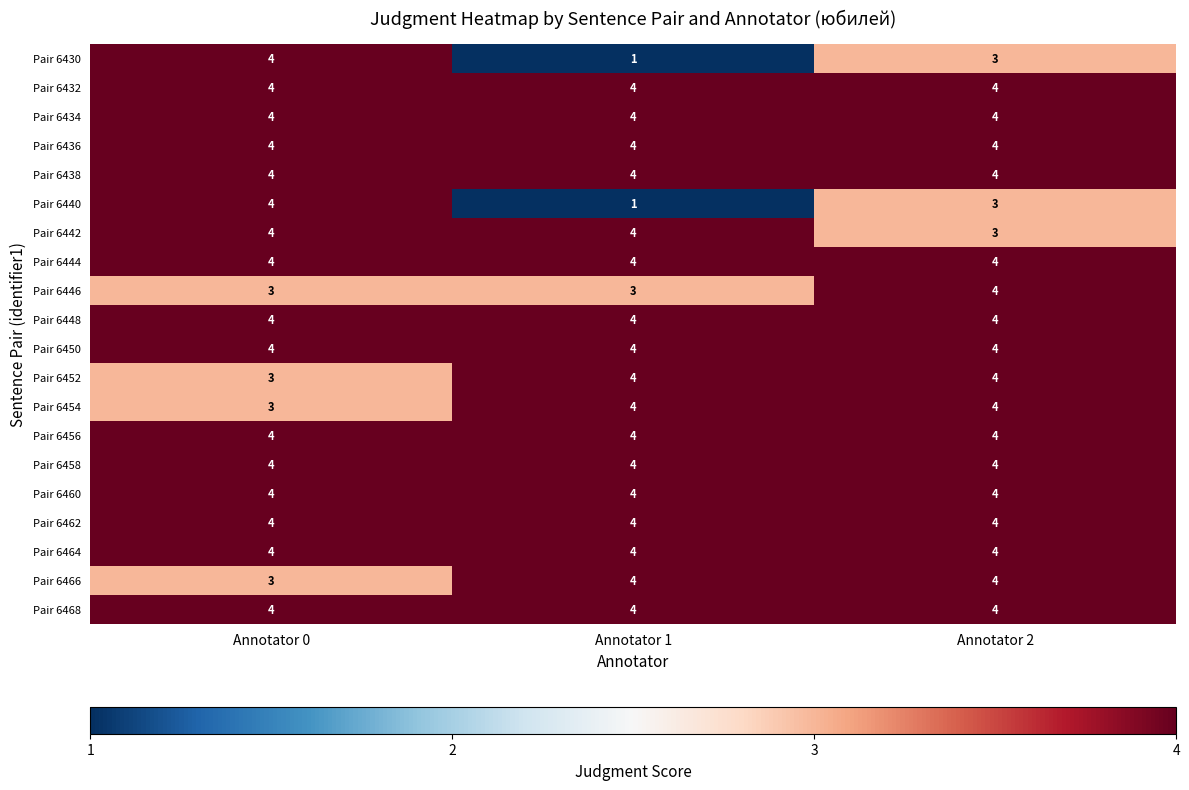

At which category is the sum across all series the highest?

Annotator 2